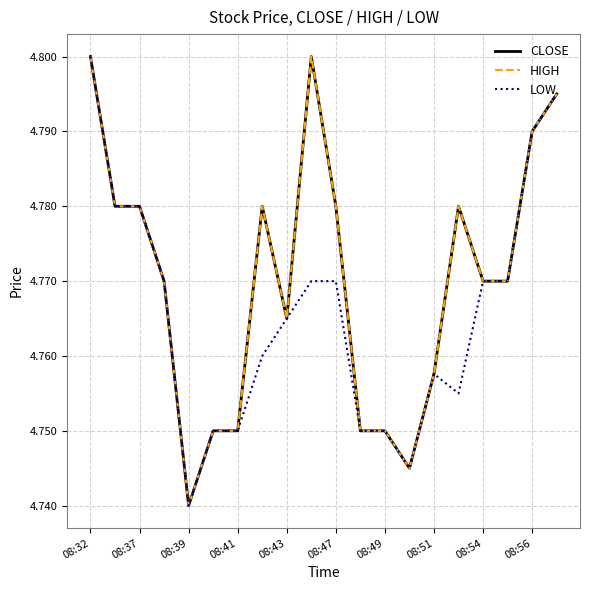

Is this an area chart (filled region under the line)?

No